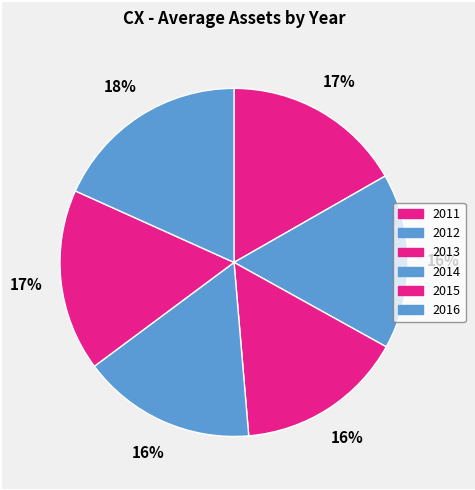

Is it true that 2011 is 4% of the pie?

False